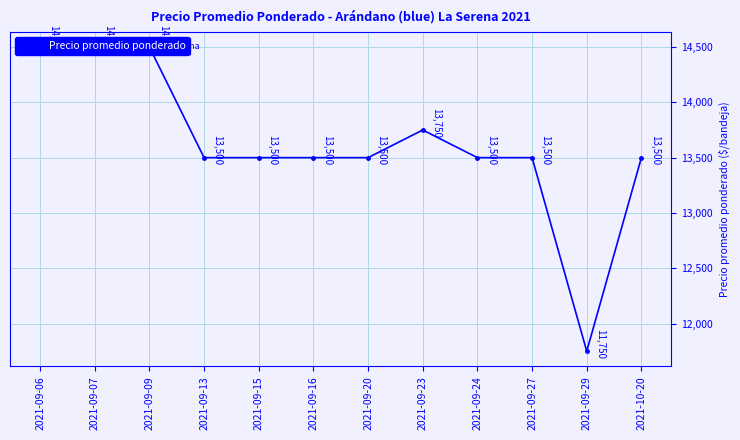

Rank the categories by value from highest to lowest.

2021-09-06, 2021-09-07, 2021-09-09, 2021-09-23, 2021-09-13, 2021-09-15, 2021-09-16, 2021-09-20, 2021-09-24, 2021-09-27, 2021-10-20, 2021-09-29